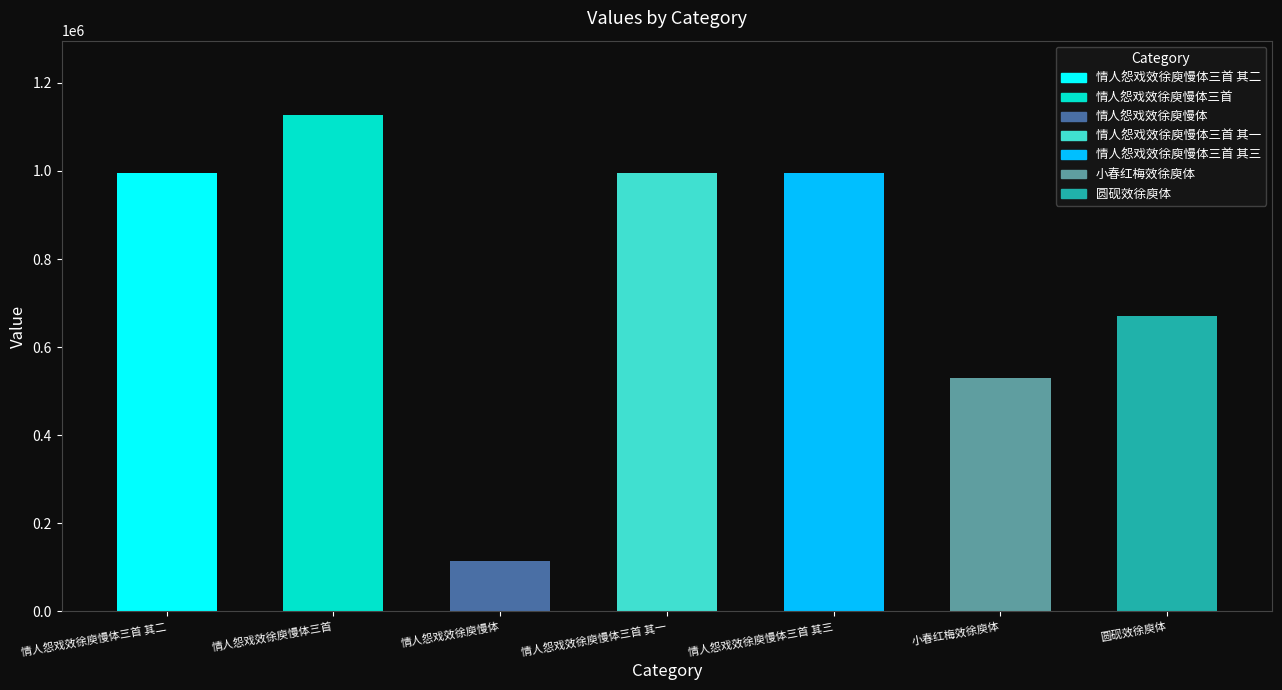

What is the ratio of the value at 圆砚效徐庾体 to the value at 小春红梅效徐庾体?

1.3